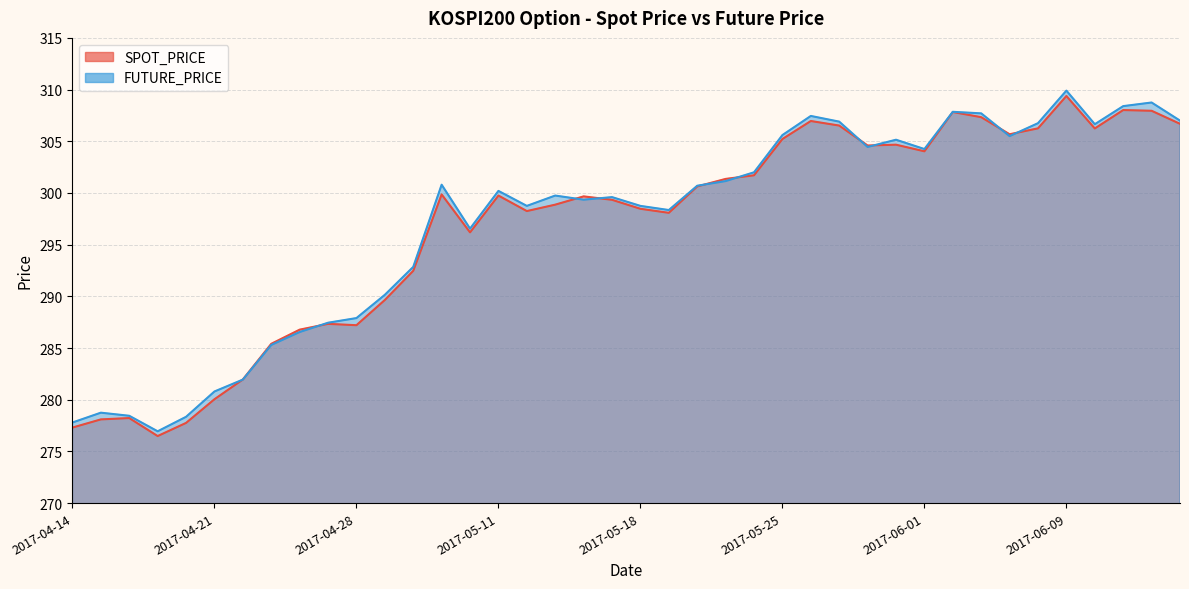

How many series are shown in this chart?

2